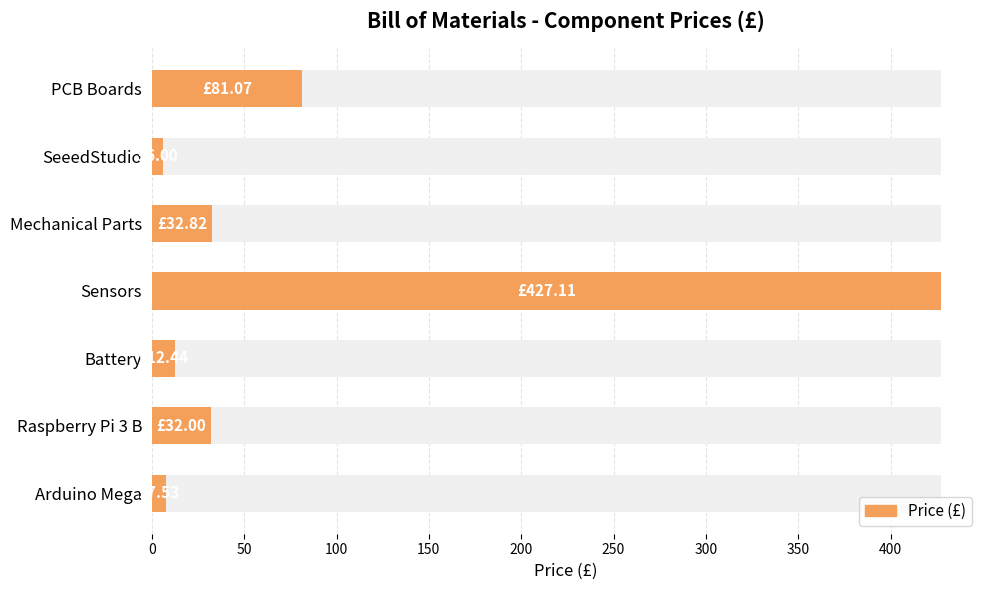

What is the average value?

85.6